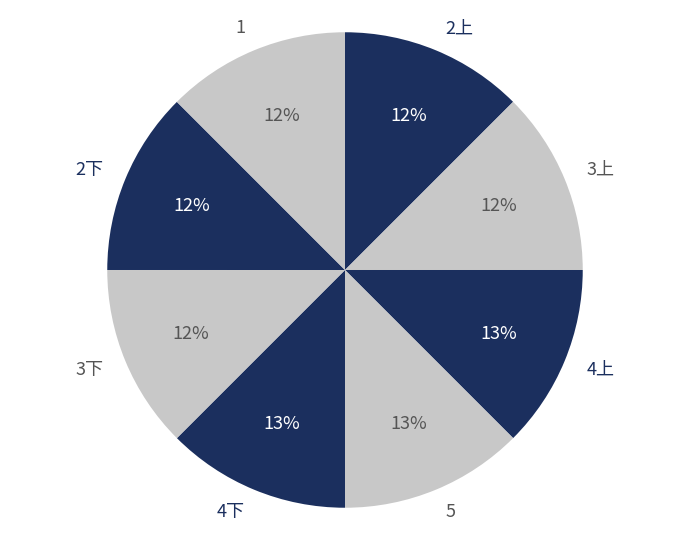

Is it true that 1 is 12% of the pie?

True